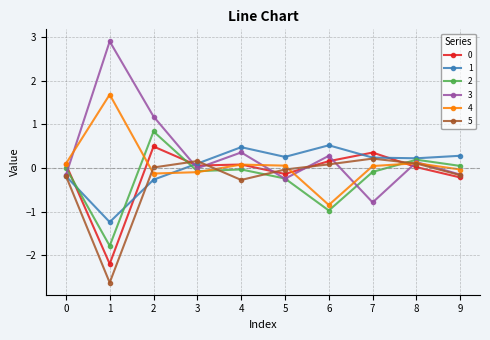

Where is 1 nearest to the value 0?

3